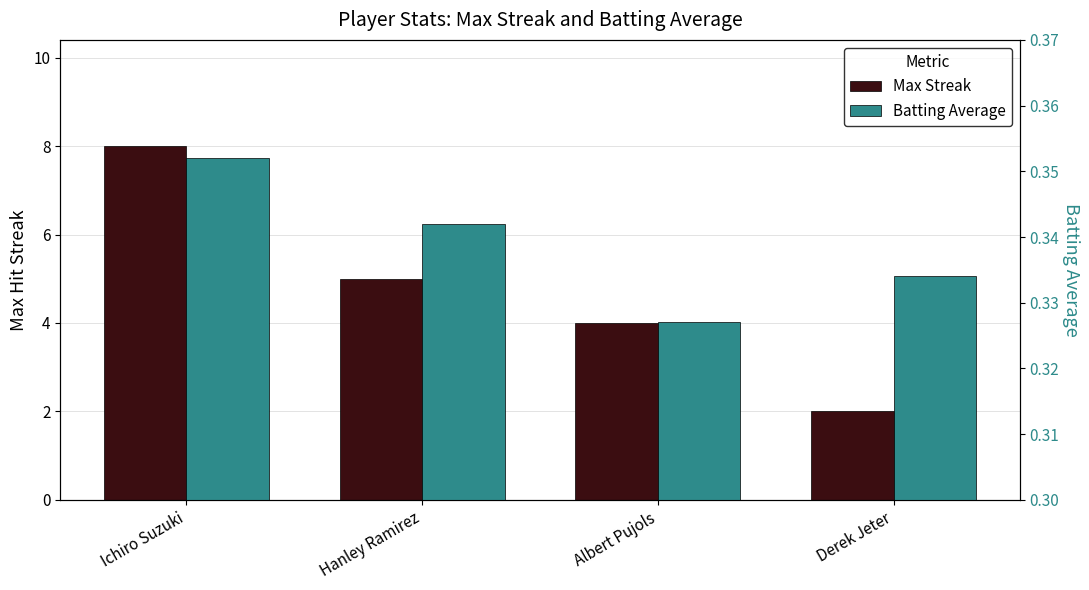

What is the value of the Batting Average bar at the 1st from the left?

0.4